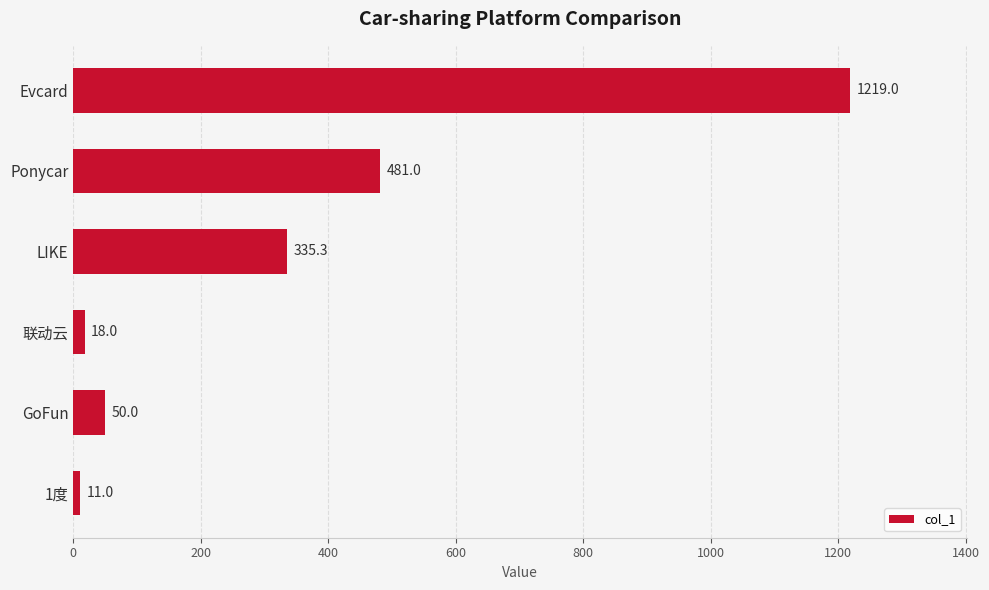

Is it true that the value at LIKE is 335.3?

True